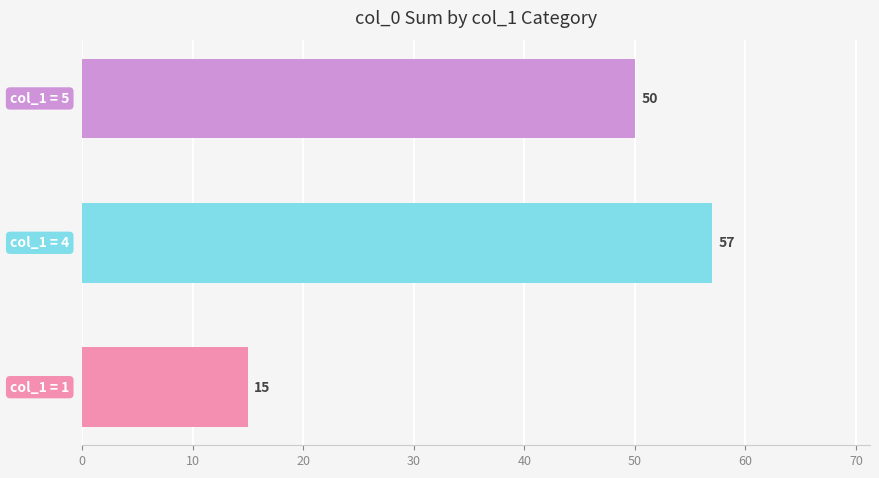

What is the greatest value displayed?

57